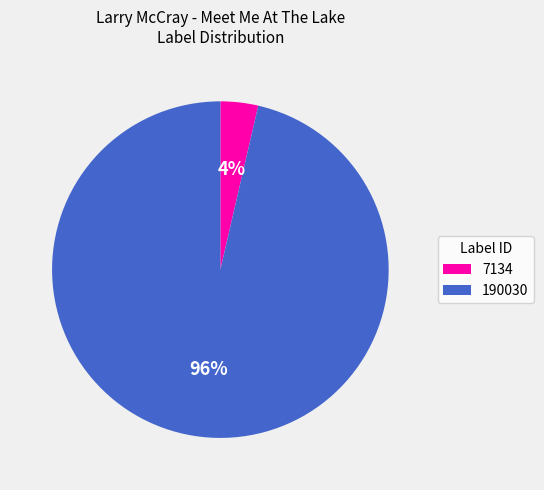

Combined, do 190030 and 7134 account for over 50%?

Yes